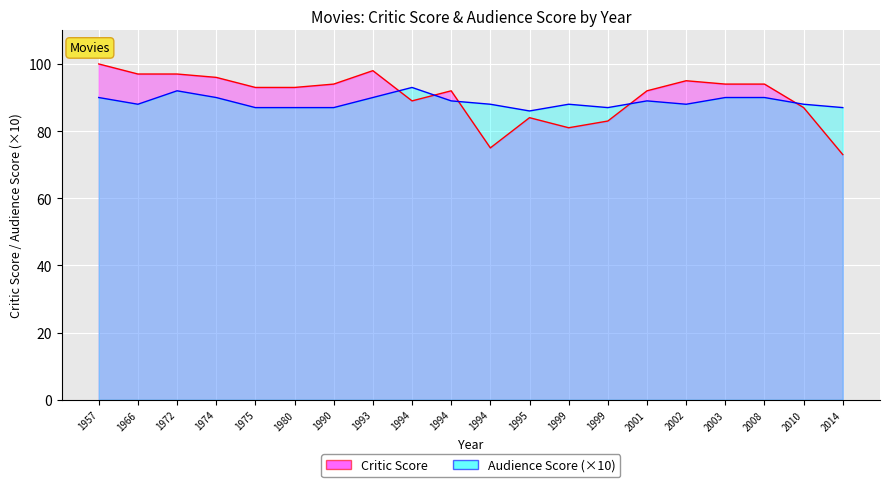

Where is the first local minimum for Critic Score?

1994